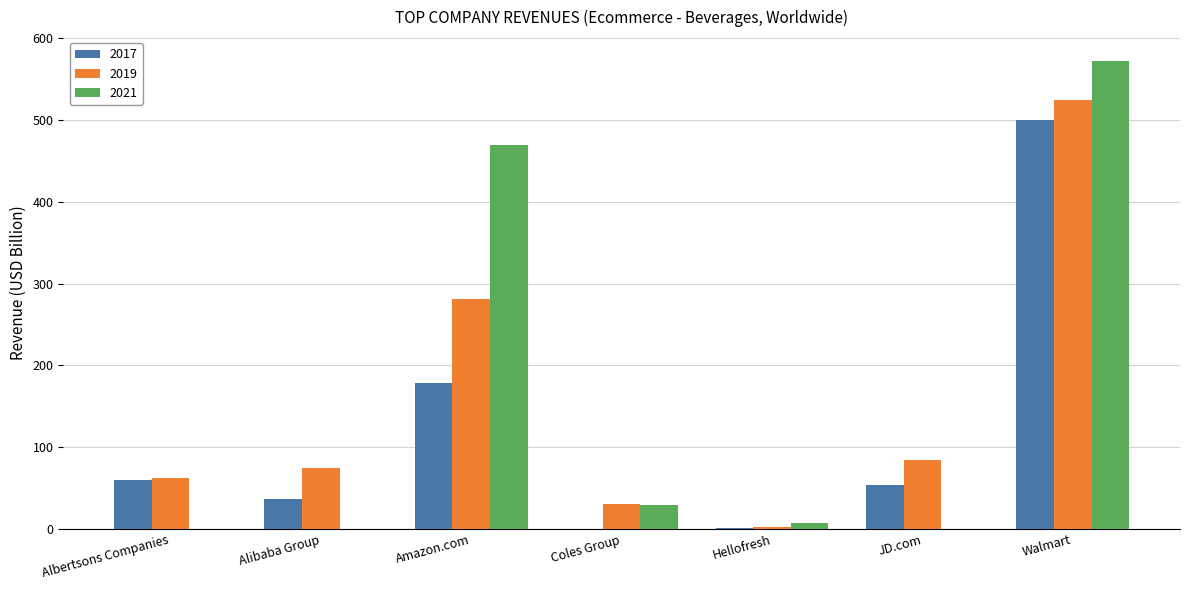

The value of 2021 at Amazon.com is 253.6. True or false?

False